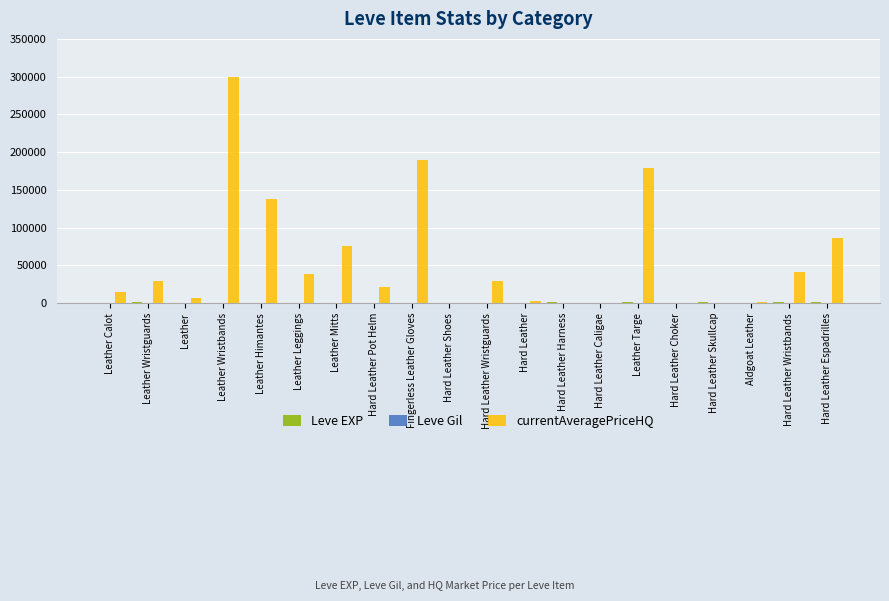

Which label corresponds to the largest value in the chart?

Leather Wristbands